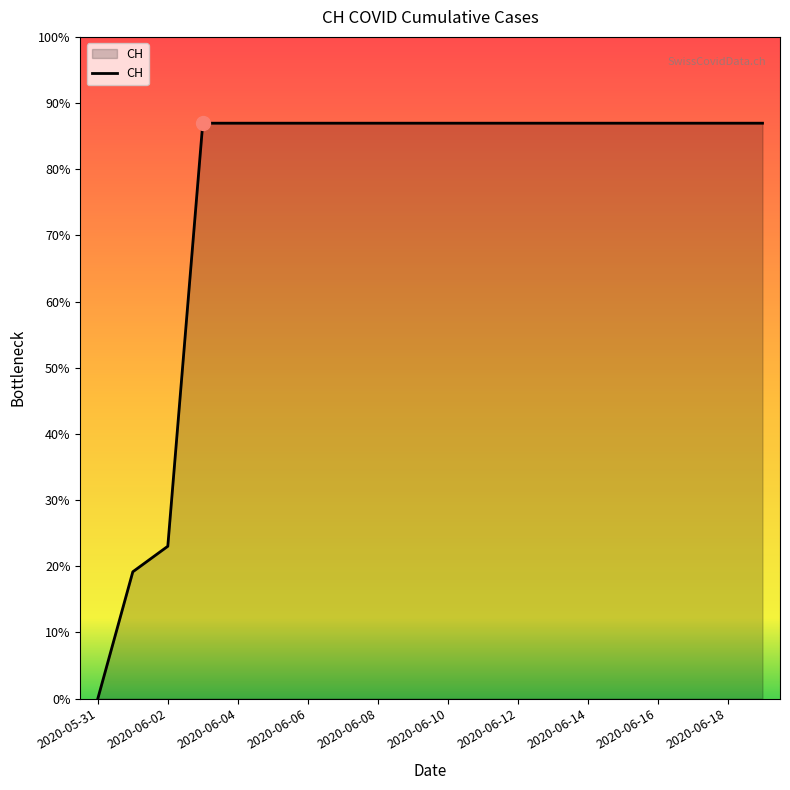

Does the chart display data point markers on the line(s)?

No